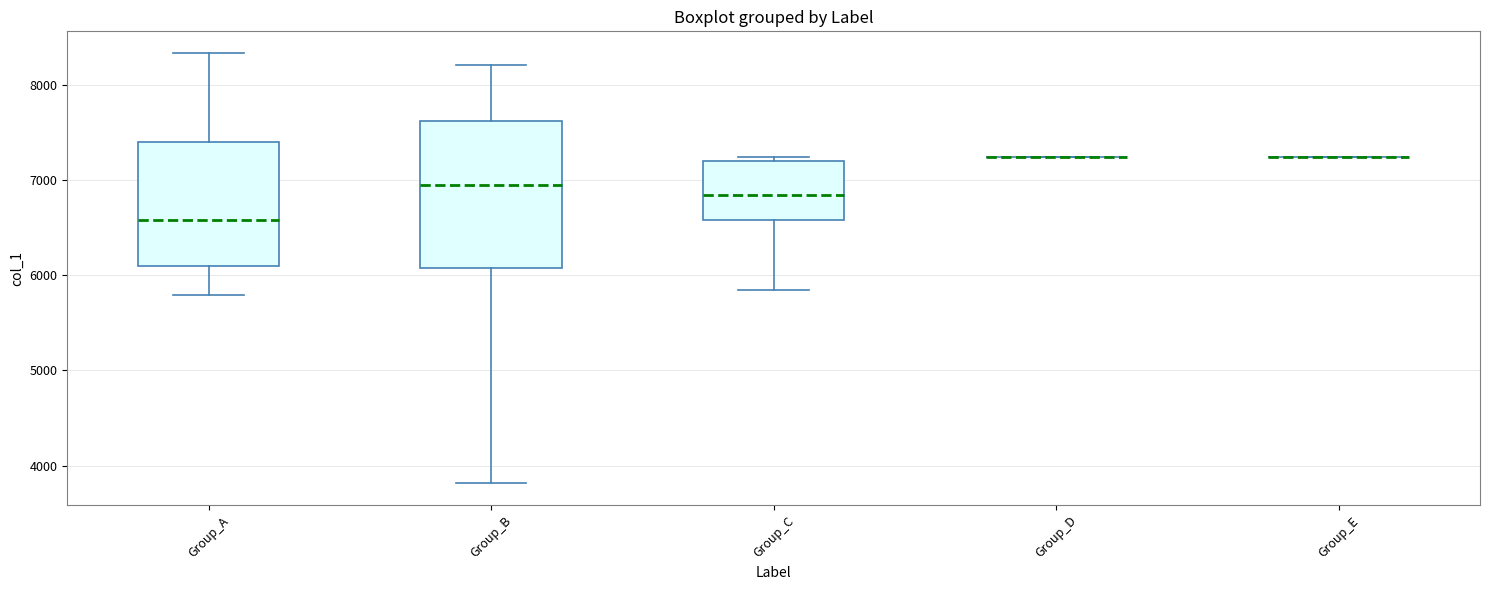

Reading left to right, read every box against the y-axis: the position of its median line, the range the box covers, and the ends of its whiskers. The values are not printed on the chart, so give them approximately, as read against the axis.

Group_A: median 6600, box 6100 to 7400, whiskers 5800 to 8300
Group_B: median 6900, box 6100 to 7600, whiskers 3800 to 8200
Group_C: median 6800, box 6600 to 7200, whiskers 5800 to 7200 (just above the box's upper edge)
Group_D: box collapsed to a line at 7200, whiskers 7200 to 7200
Group_E: box collapsed to a line at 7200, whiskers 7200 to 7200